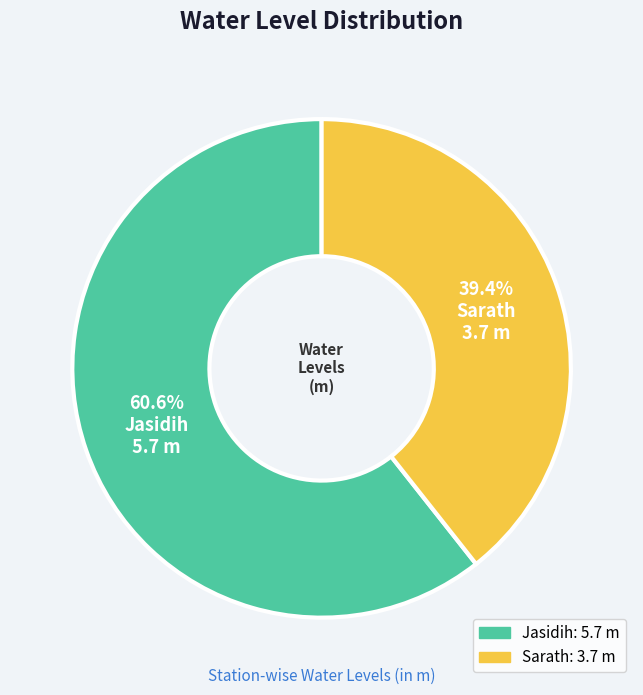

Count the number of slices in the pie.

2